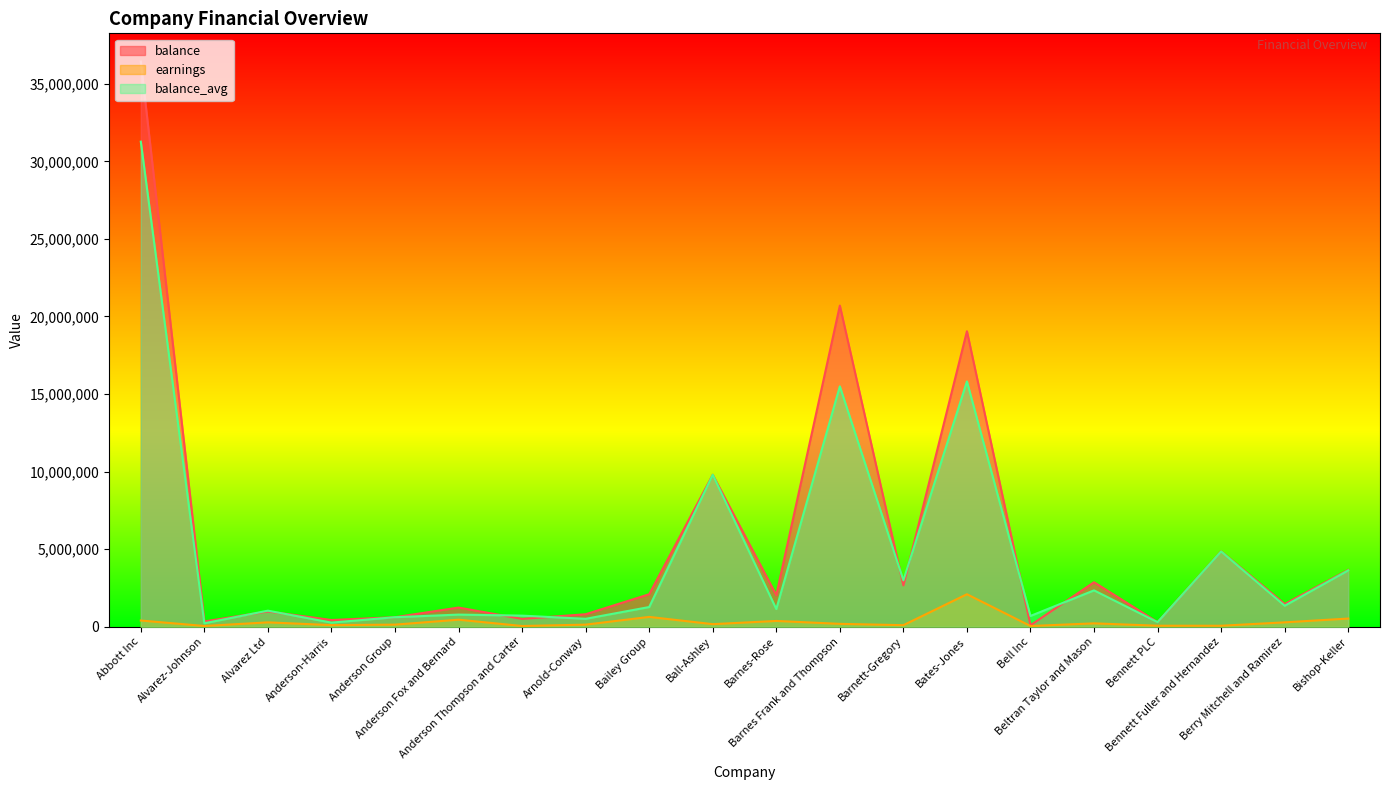

What is the difference between the highest and lowest values at Alvarez Ltd?

753008.0